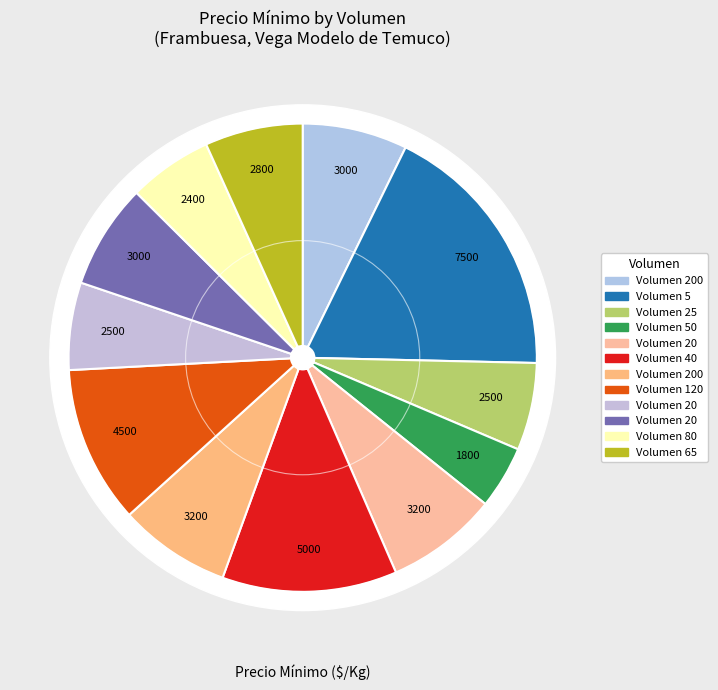

The 25 slice represents 6% of the pie. True or false?

True